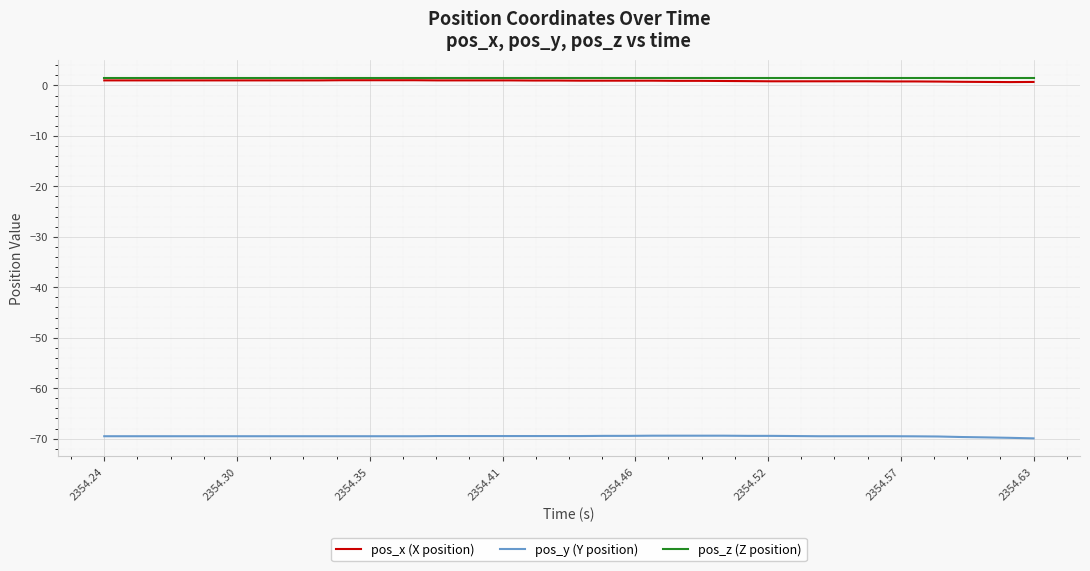

What is the minimum value shown in the chart?

-69.9